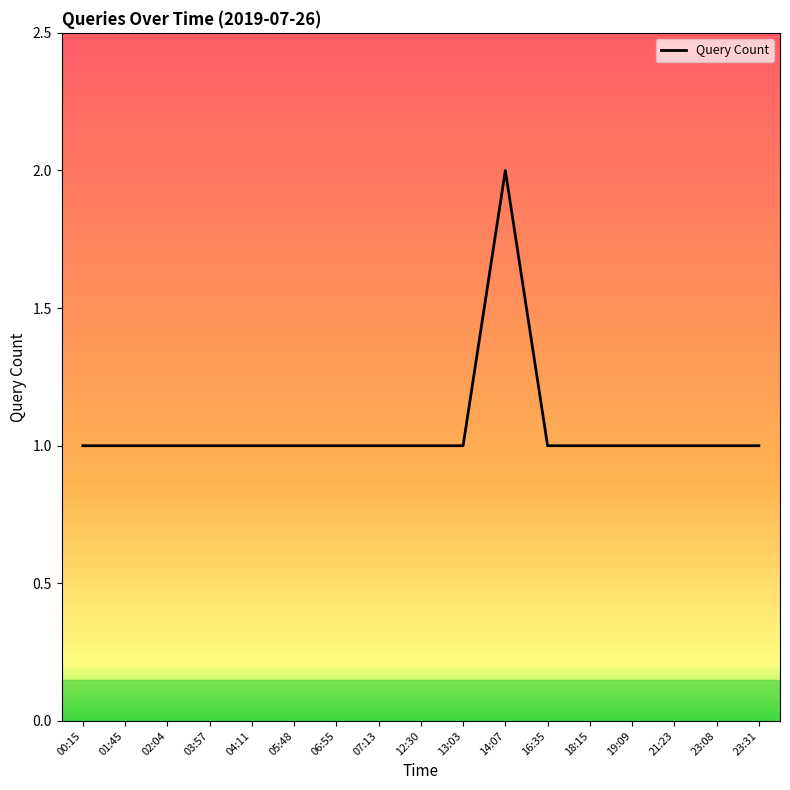

Which label corresponds to the largest value in the chart?

14:07